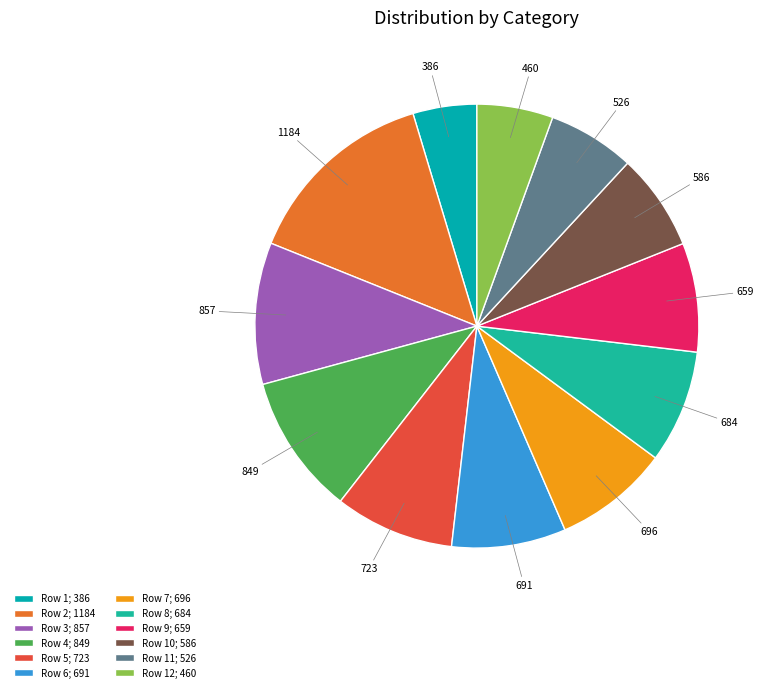

How many segments does this pie chart have?

12